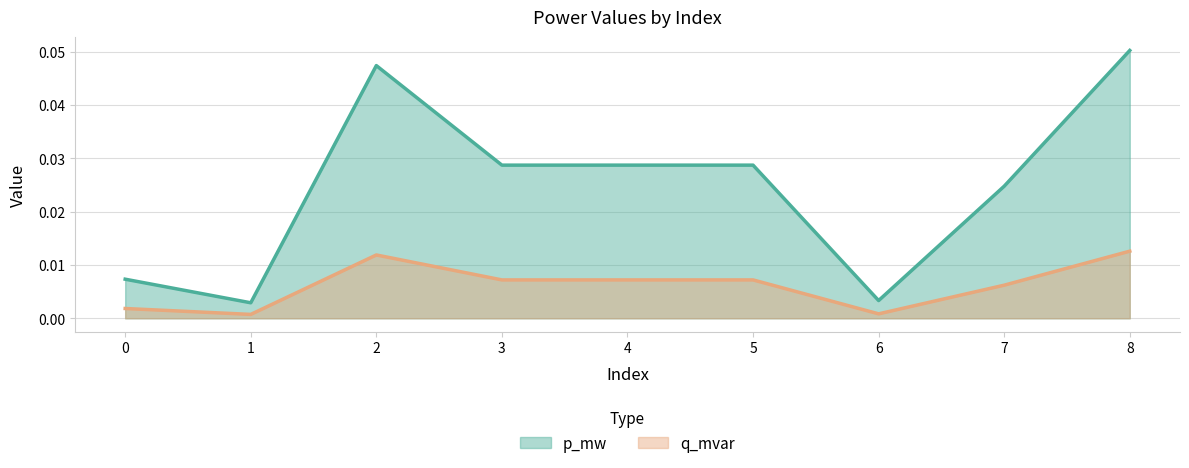

Which series changed the most between 0 and 2?

p_mw